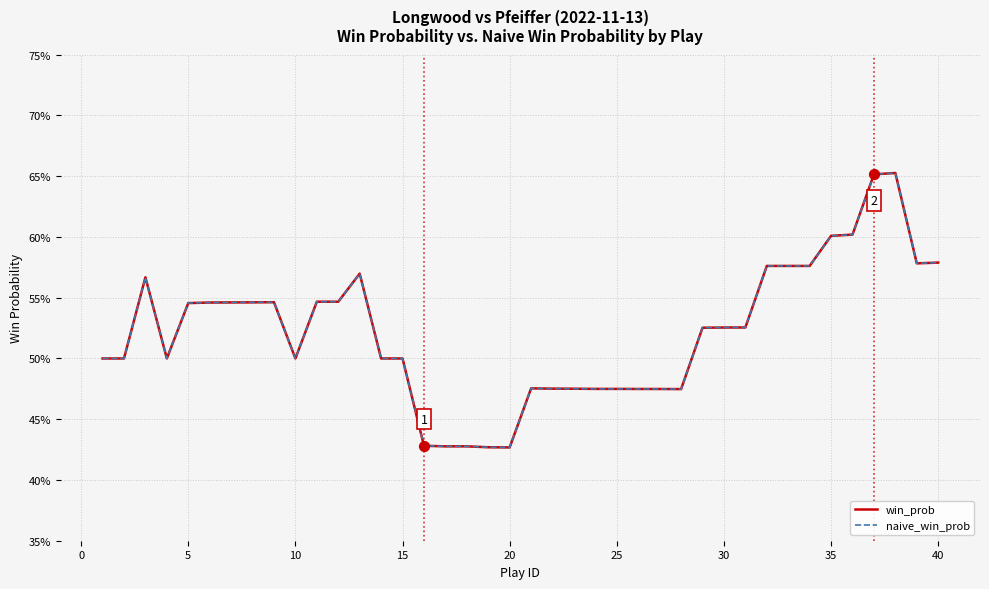

Is this an area chart (filled region under the line)?

No